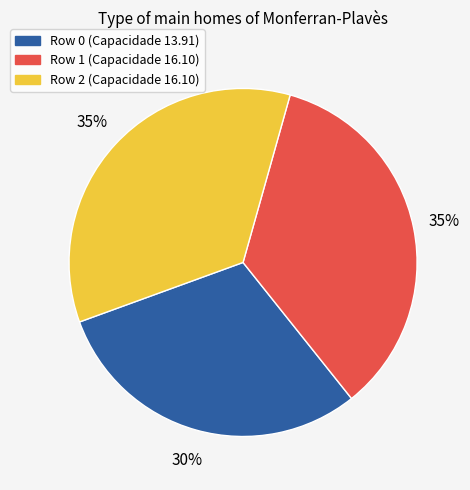

To the nearest percent, what is the difference between the largest and smallest slice percentages?

5%